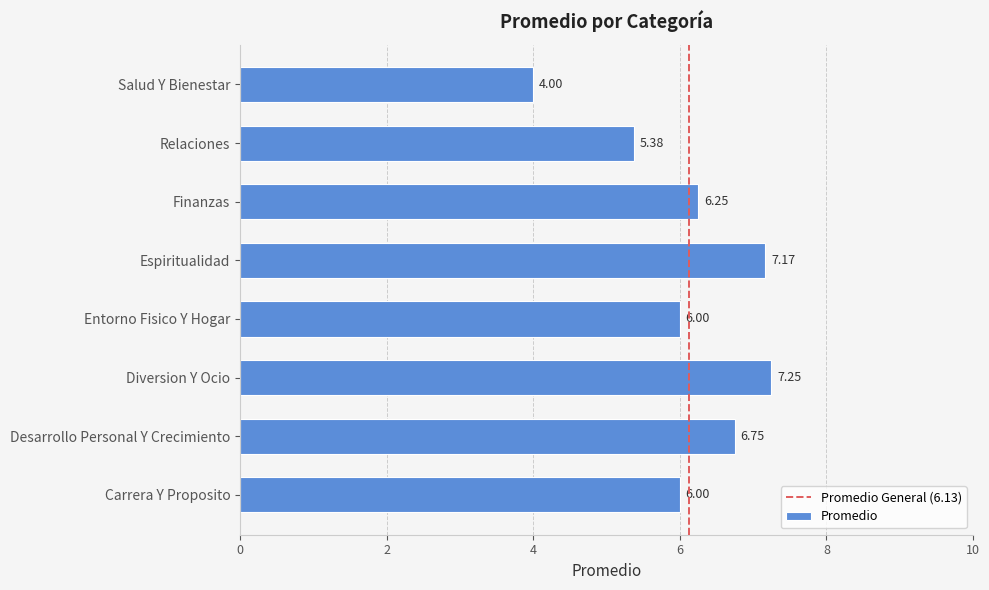

At which category does the chart reach its peak across all series?

Diversion Y Ocio